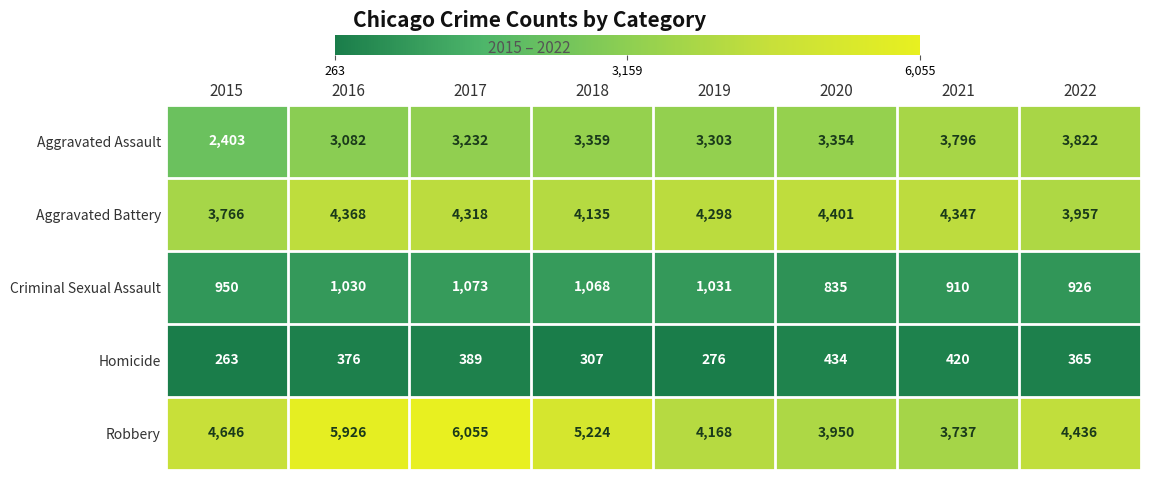

Rank the series at 2020 from highest to lowest value.

Aggravated Battery, Robbery, Aggravated Assault, Criminal Sexual Assault, Homicide